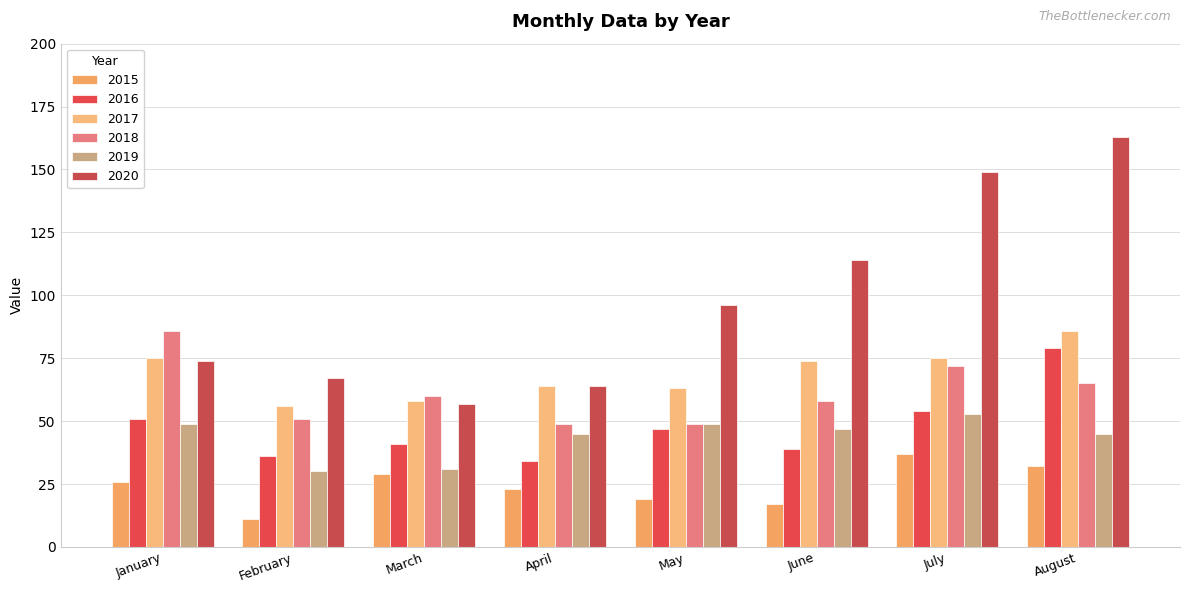

How many bars are there in each group?

6